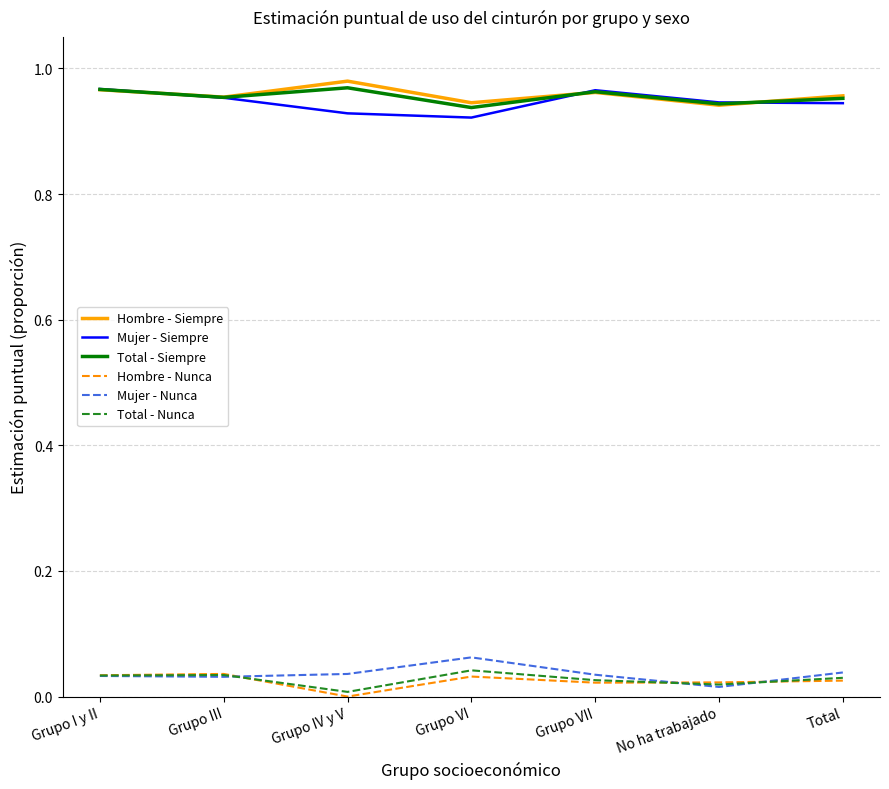

True or false: Hombre - Siempre and Hombre - Nunca intersect in this chart.

False